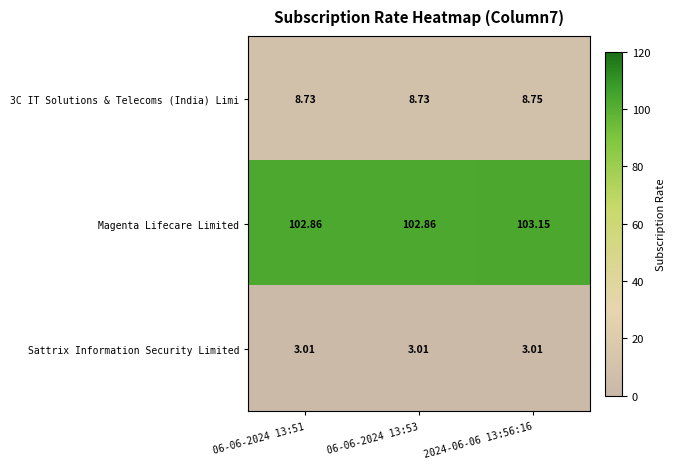

Which series has the largest total across all categories?

Magenta Lifecare Limited